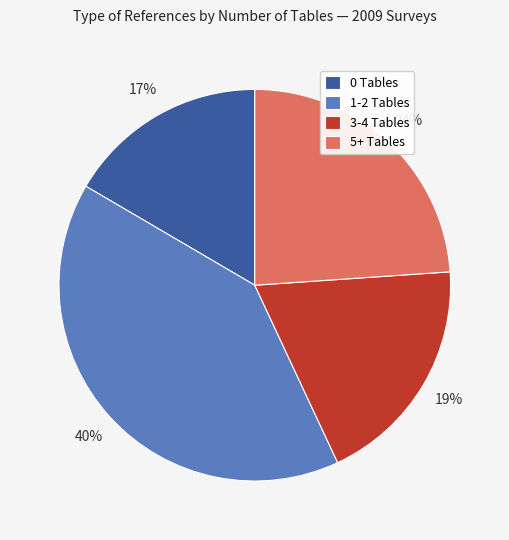

Between 3-4 Tables and 0 Tables, which is larger?

3-4 Tables